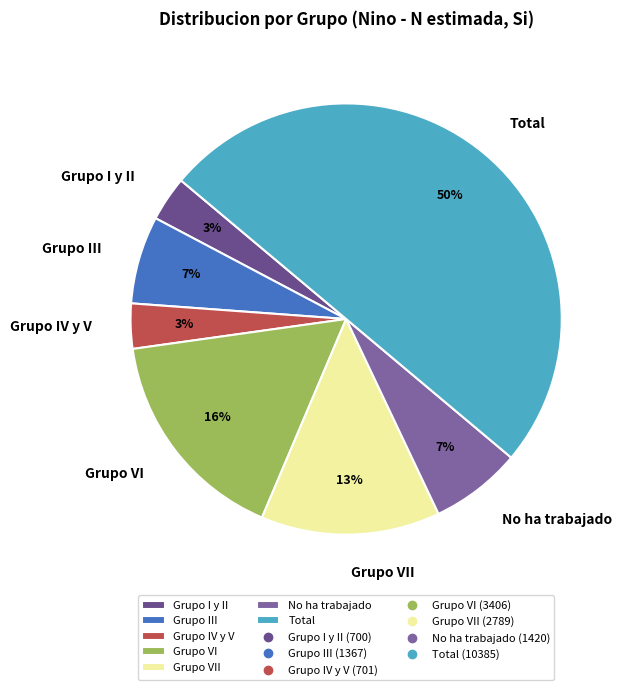

Which slice is the largest?

Total